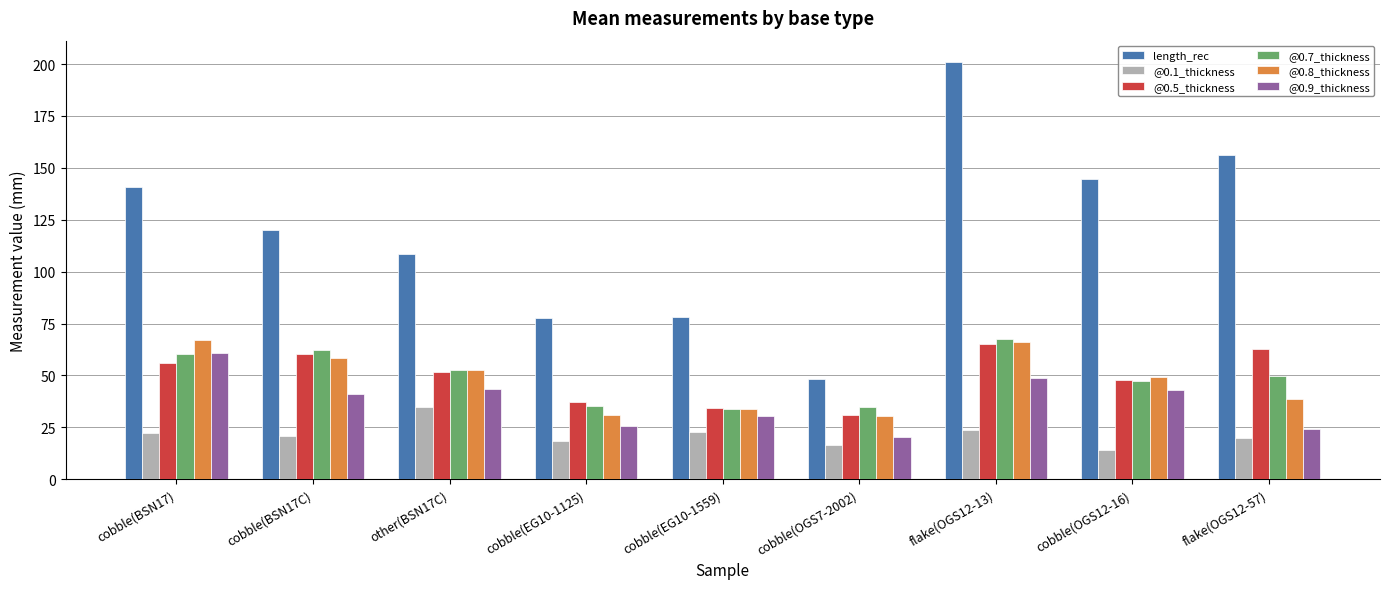

How many values in the @0.5_thickness series exceed 51?

5